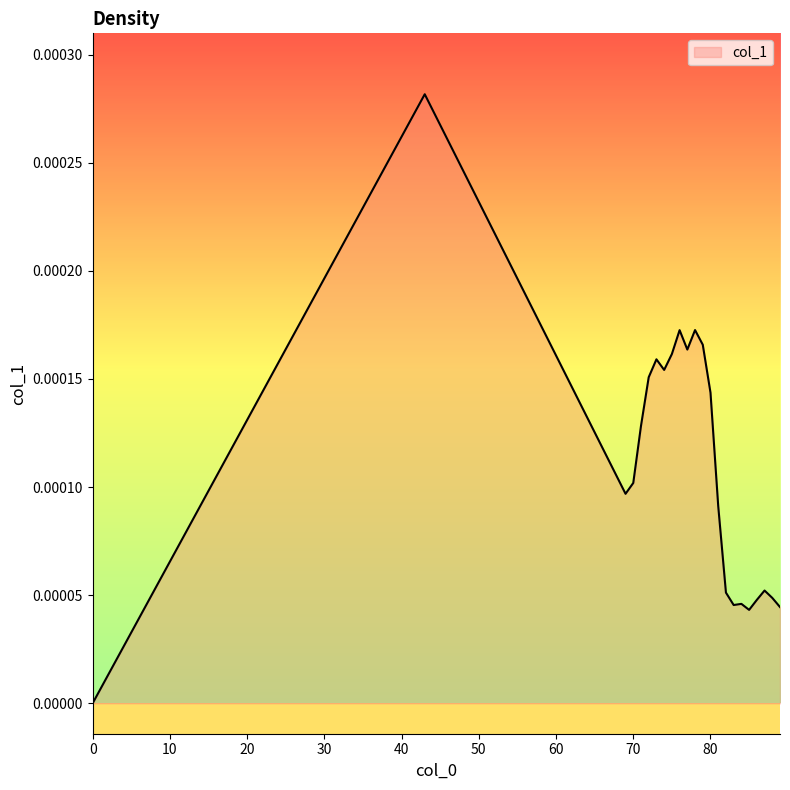

How many lines are shown in the chart?

1